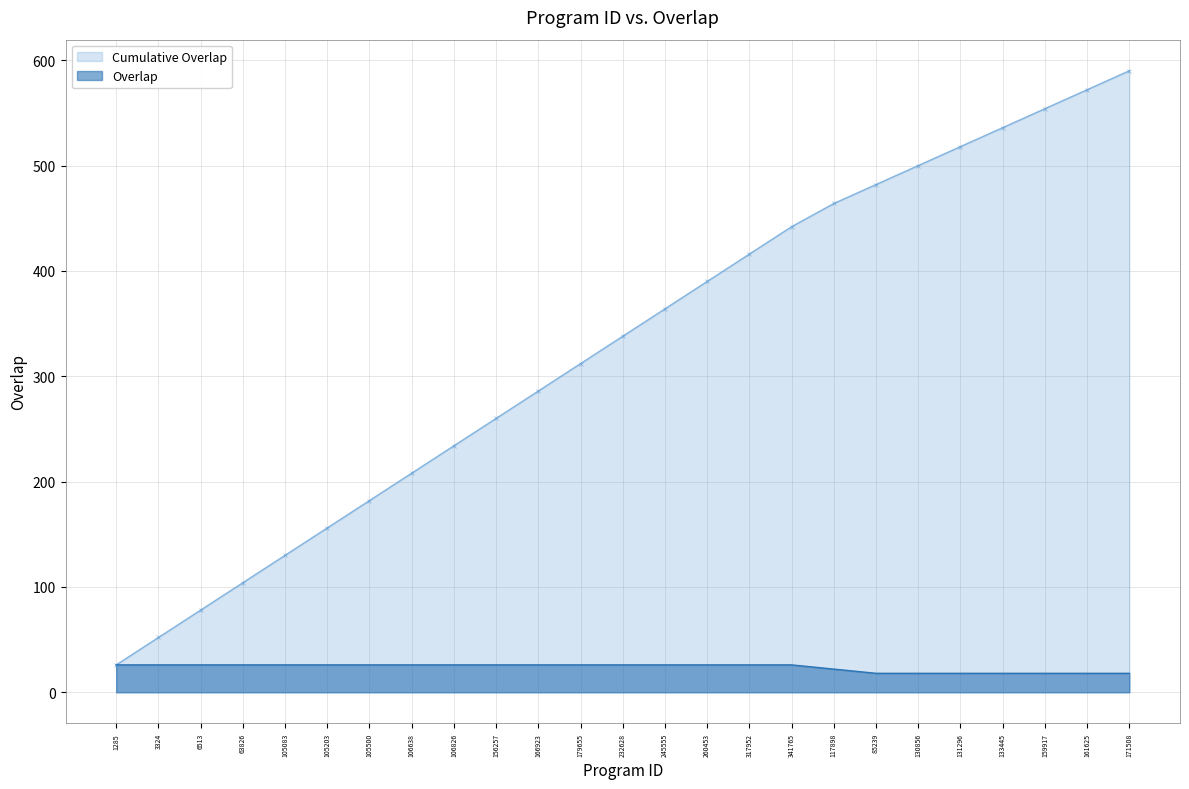

Which series has the widest spread of values?

Cumulative Overlap